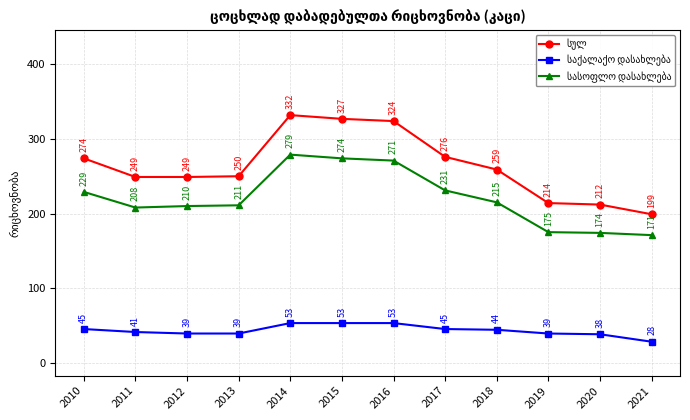

What is the difference between the highest and lowest values at 2020?

174